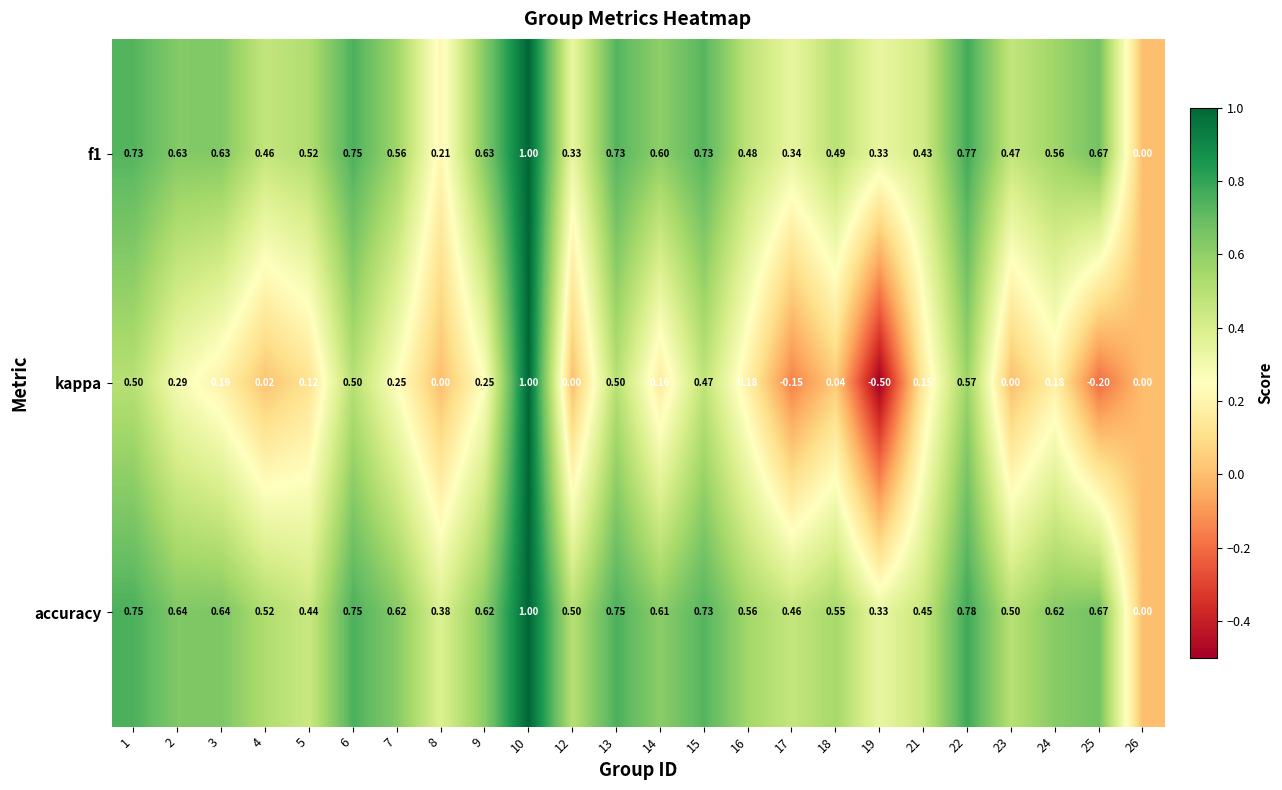

Is the value of kappa at 3 greater than the value of accuracy at 25?

No